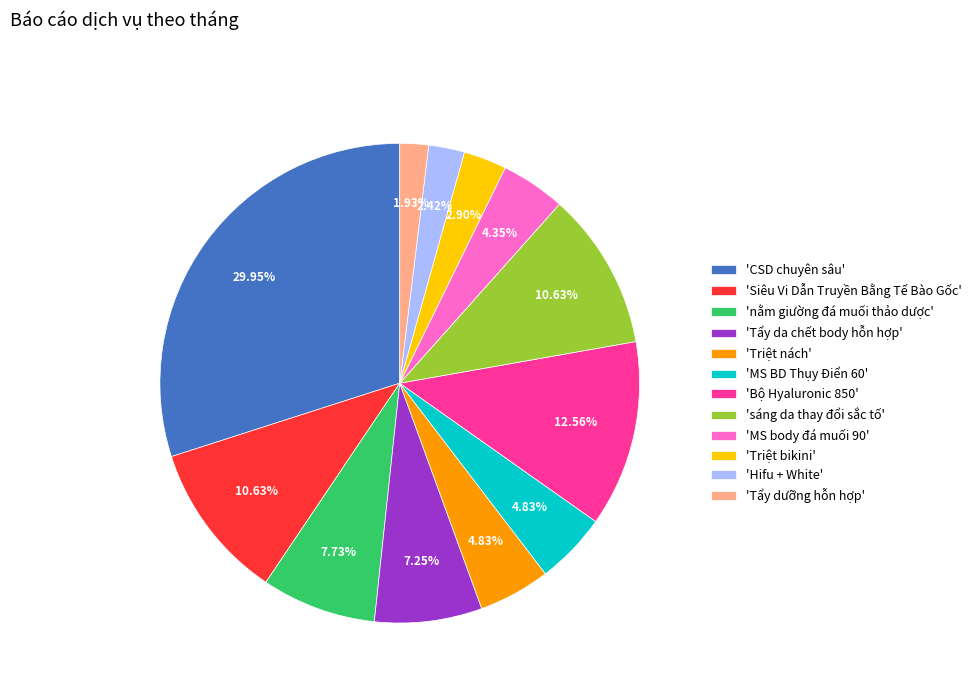

Which slice is the largest?

'CSD chuyên sâu'